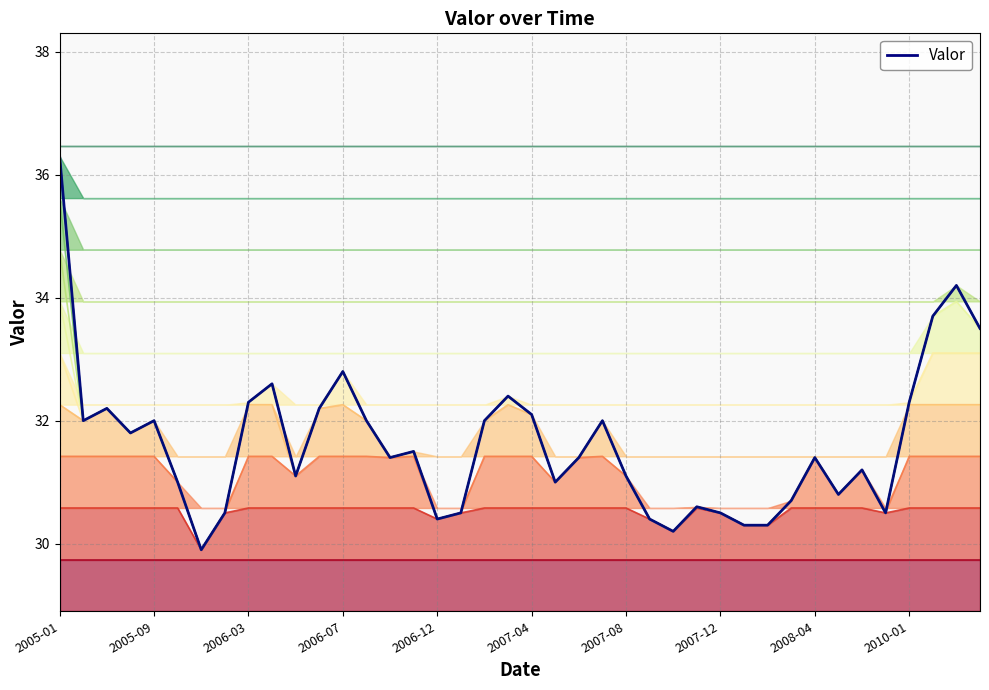

Rank the categories by value from highest to lowest.

2005-01, 38, 37, 39, 12, 2010-01, 19, 2008-04, 36, 2006-03, 11, 20, 2005-09, 2006-12, 13, 18, 23, 2006-07, 15, 14, 22, 32, 34, 10, 24, 2007-04, 21, 33, 31, 27, 2007-12, 17, 28, 35, 16, 25, 29, 30, 26, 2007-08